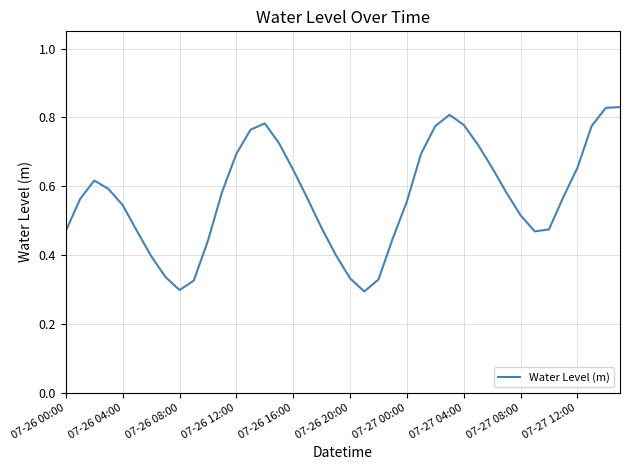

Does the chart have visible grid lines?

Yes